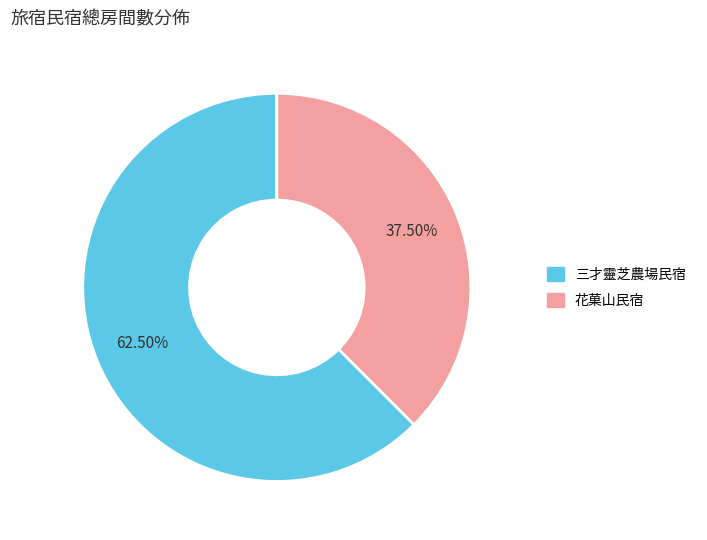

Is the sum of 花菓山民宿 and 三才靈芝農場民宿 greater than half?

Yes